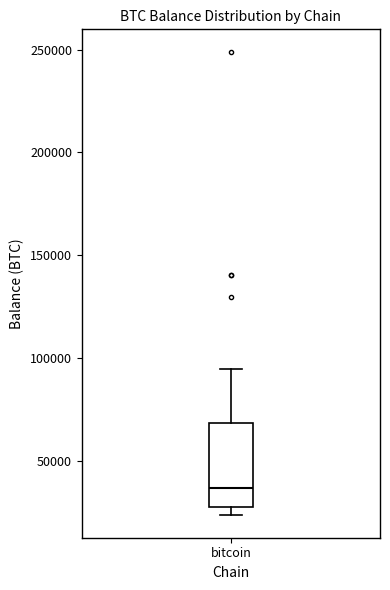

Transcribe this box plot: give where the median line is, the range the box spans, and where the two whiskers end, as read against the y-axis. The values are not printed on the chart, so give them approximately, as read against the axis.

median 35000, box 30000 to 70000, whiskers 25000 to 95000